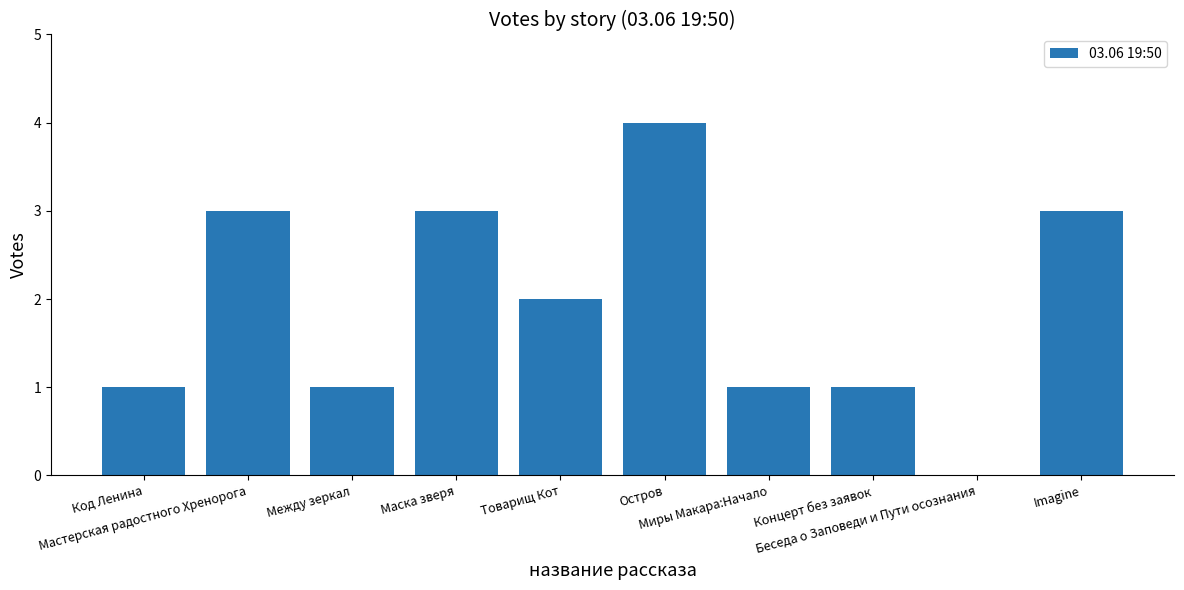

How many positive values are there?

9